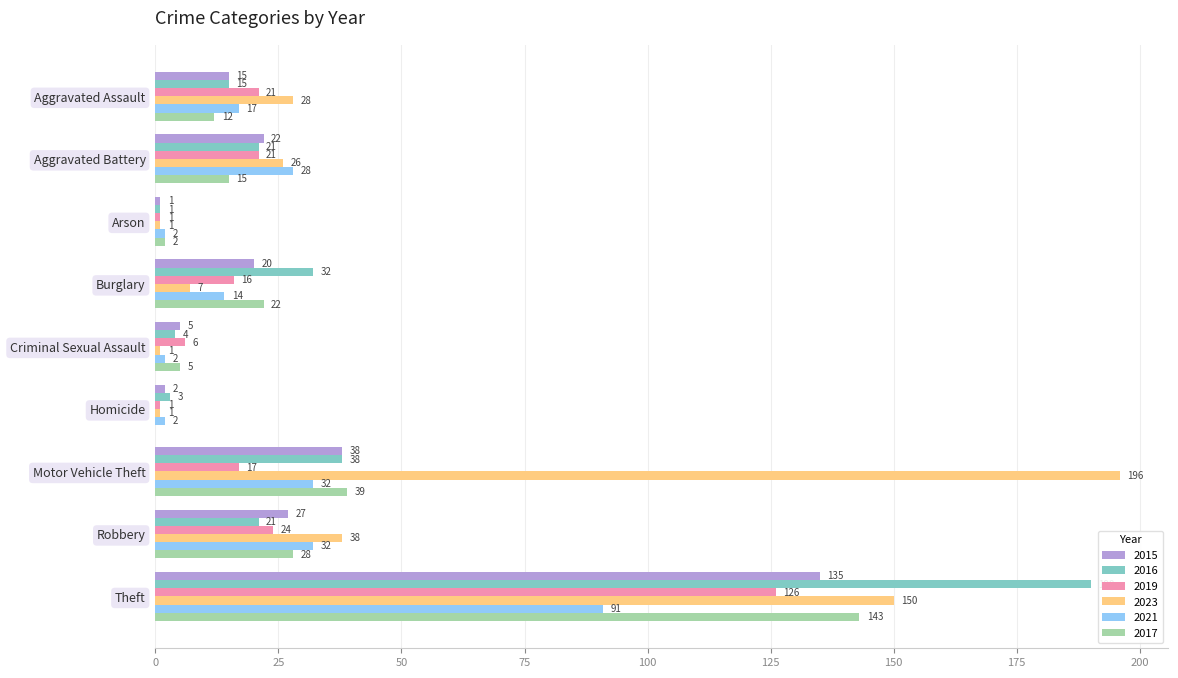

Is it true that 2015 equals 35 at Burglary?

False